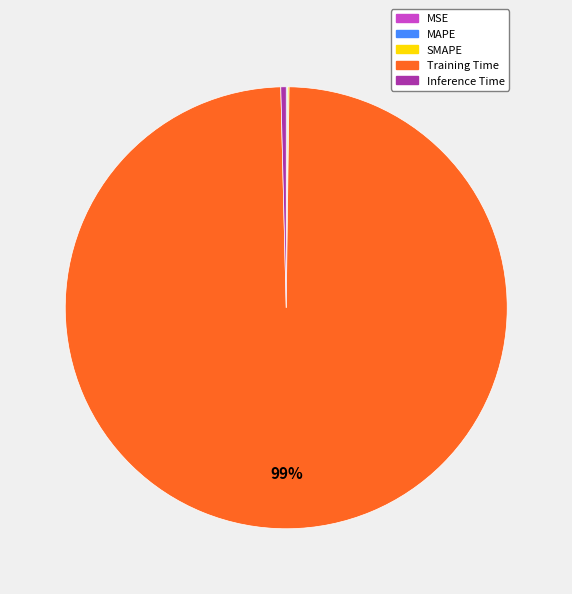

True or false: Training Time accounts for 87% of the total.

False